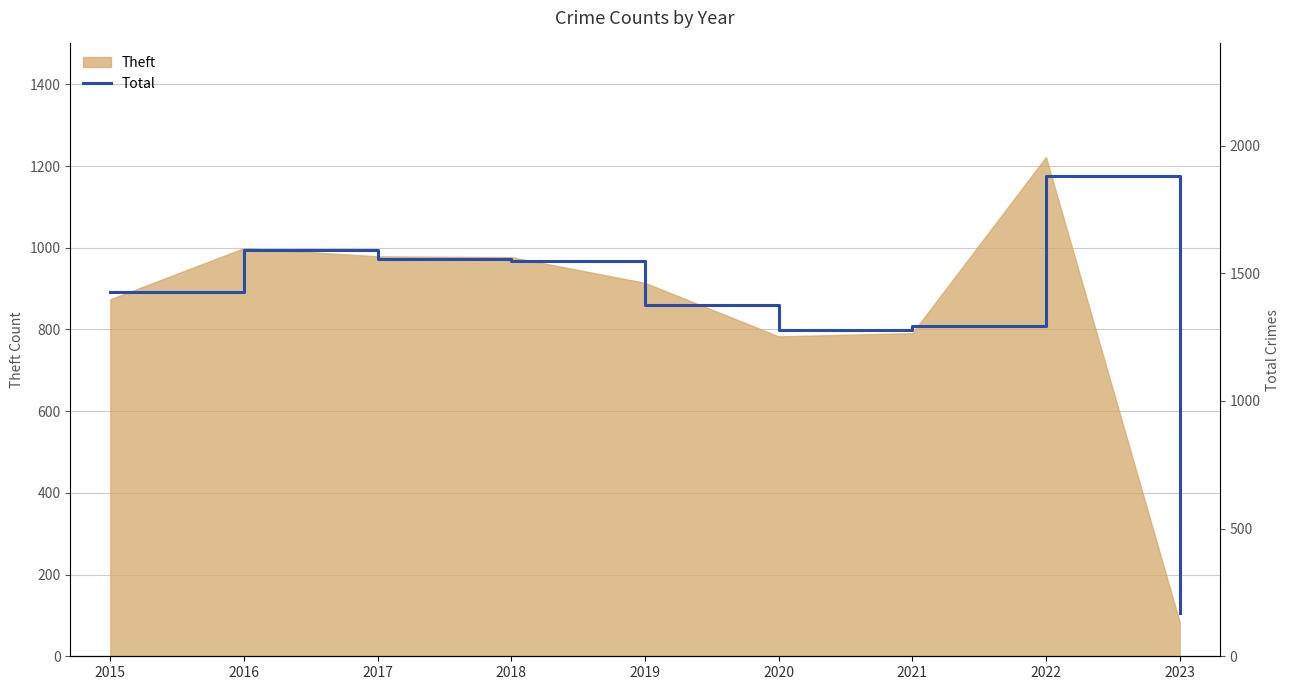

What is the change in value from 2015 to 2017?

+130